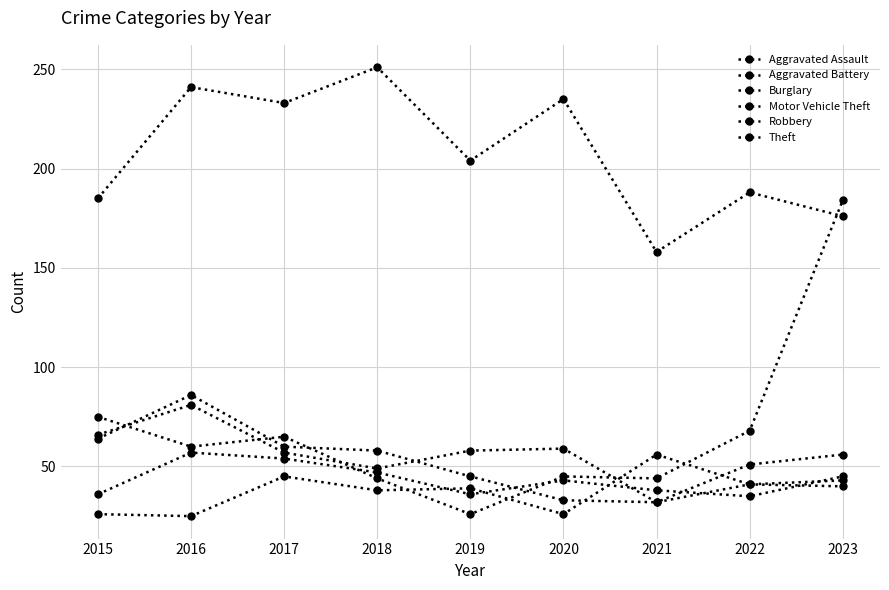

Reading right to left, extract all data points from this chart.

Aggravated Assault: 43	41	56	26	39	38	45	25	26
Aggravated Battery: 45	35	38	43	36	47	54	57	36
Burglary: 56	51	32	59	58	49	57	81	66
Motor Vehicle Theft: 184	68	44	45	26	44	65	60	75
Robbery: 40	41	32	33	45	58	60	86	64
Theft: 176	188	158	235	204	251	233	241	185